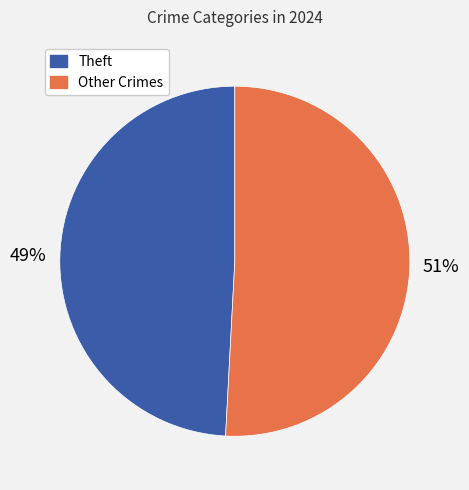

To the nearest percent, what is the difference between the largest and smallest slice percentages?

2%